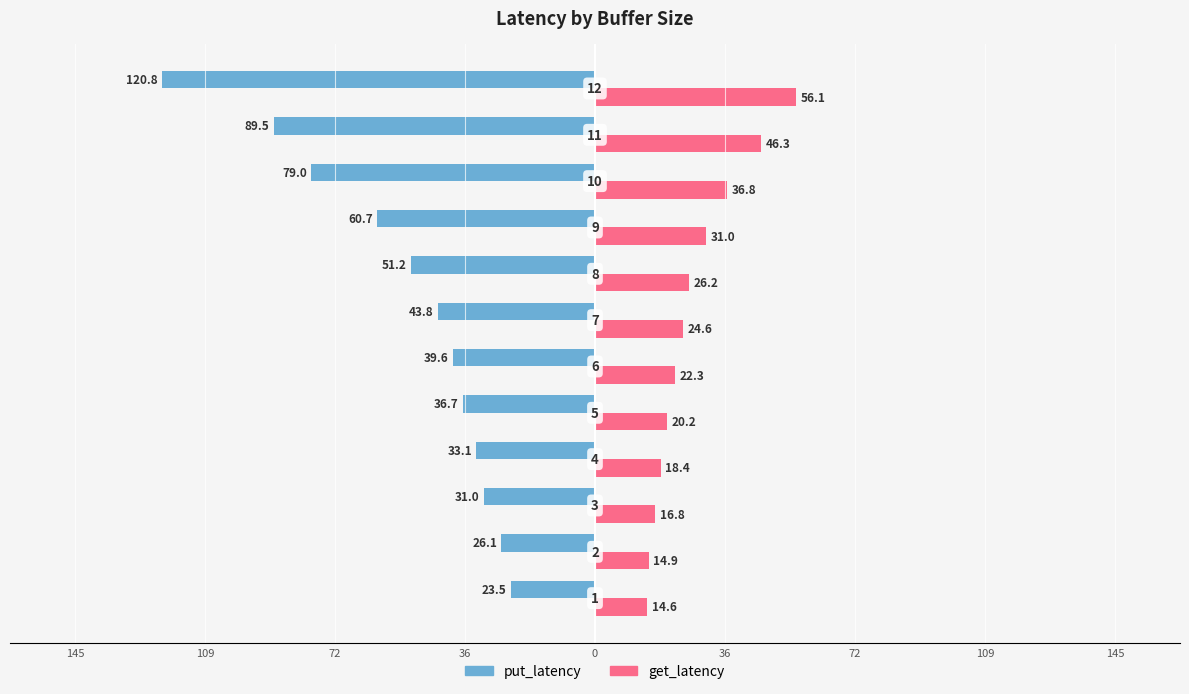

What are all the series names shown in the legend?

put_latency, get_latency